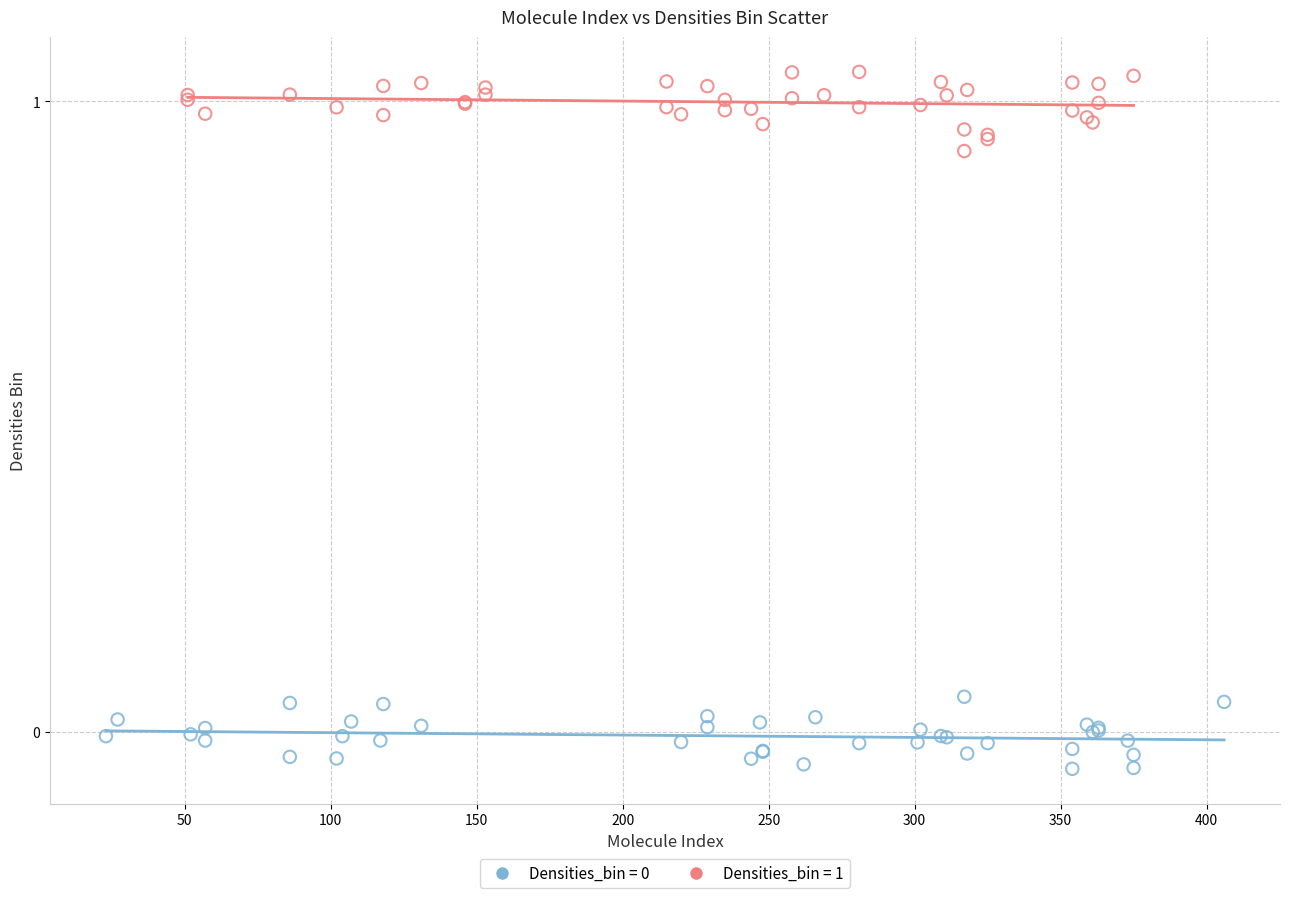

Which series reaches the maximum Y coordinate?

Densities_bin = 1